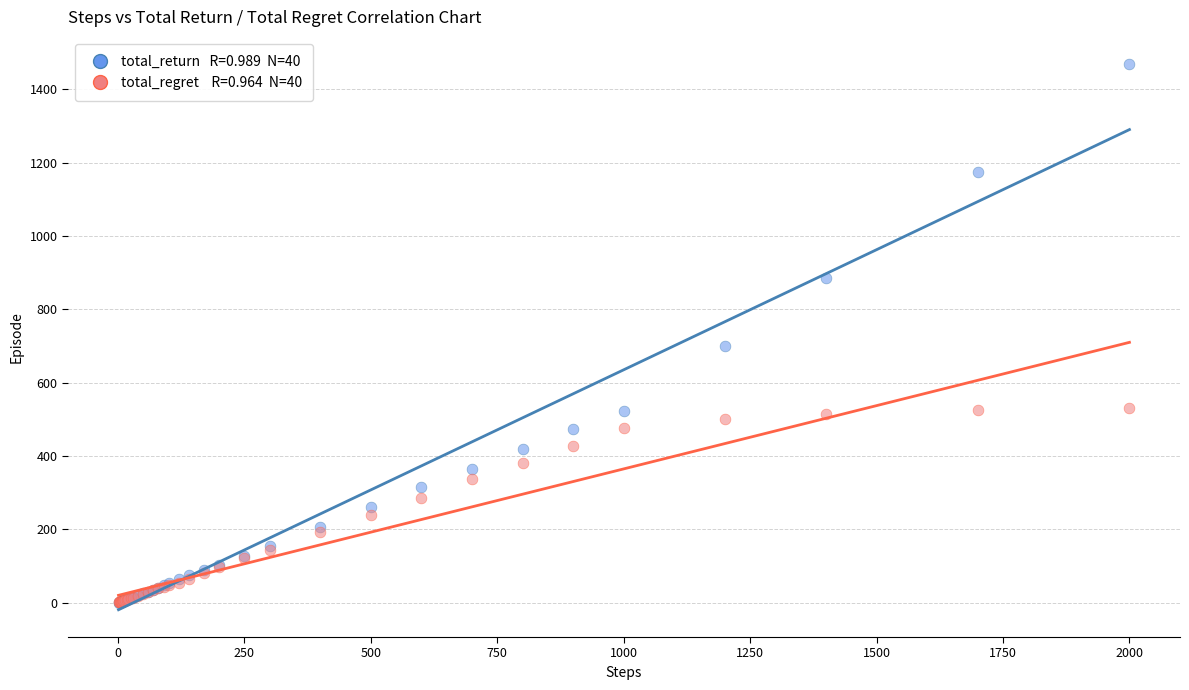

Across all series, what Y value is closest to 734?

698.8